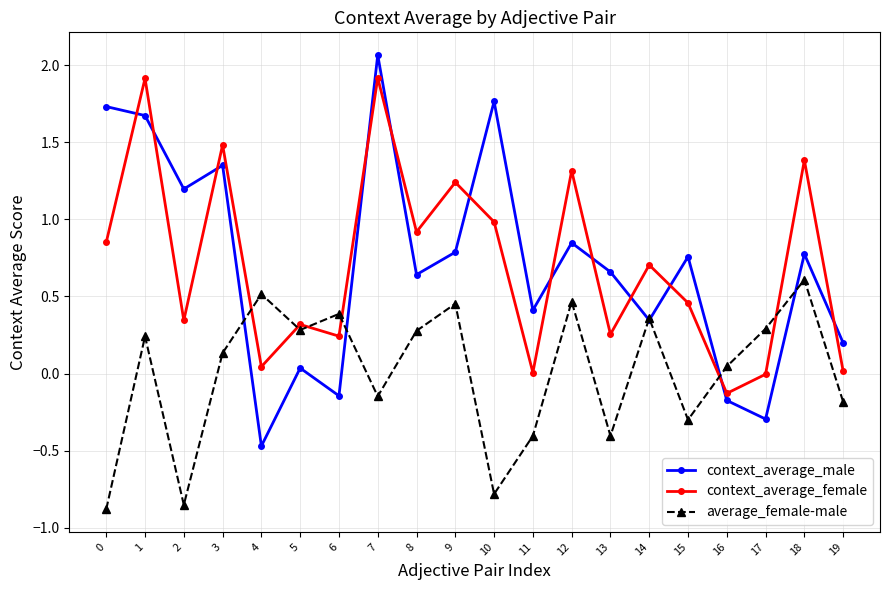

How many values in average_female-male are below zero?

8